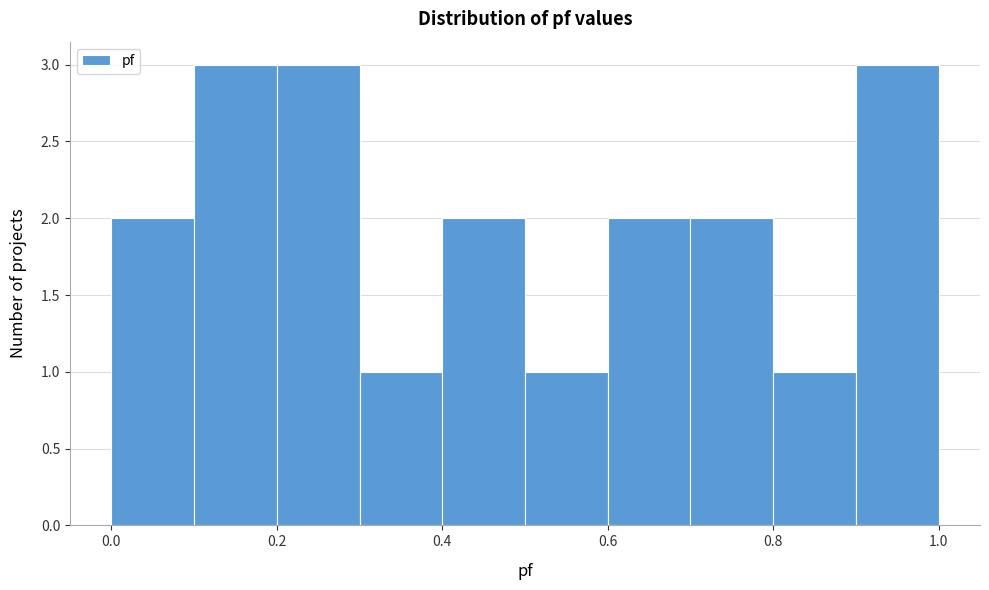

Reading left to right, transcribe this chart: for each bar, give the range it covers on the x-axis and its height. The values are not printed on the chart, so give them approximately, as read against the axis.

0.0 to 0.1: 2
0.1 to 0.2: 3
0.2 to 0.3: 3
0.3 to 0.4: 1
0.4 to 0.5: 2
0.5 to 0.6: 1
0.6 to 0.7: 2
0.7 to 0.8: 2
0.8 to 0.9: 1
0.9 to 1.0: 3